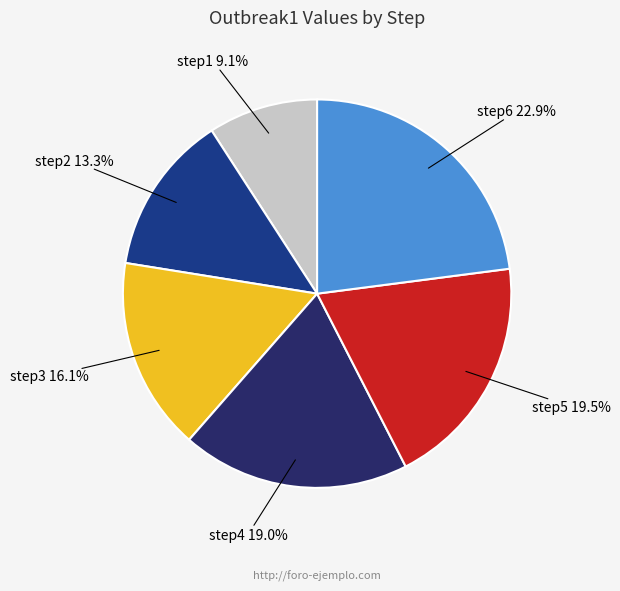

How much of the chart is everything except step6?

77.1%